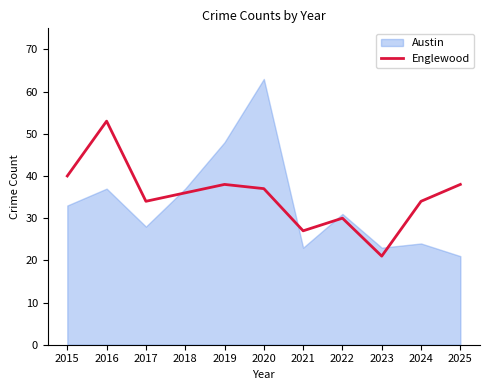

The chart shows a value of 47 at 2017. True or false?

False